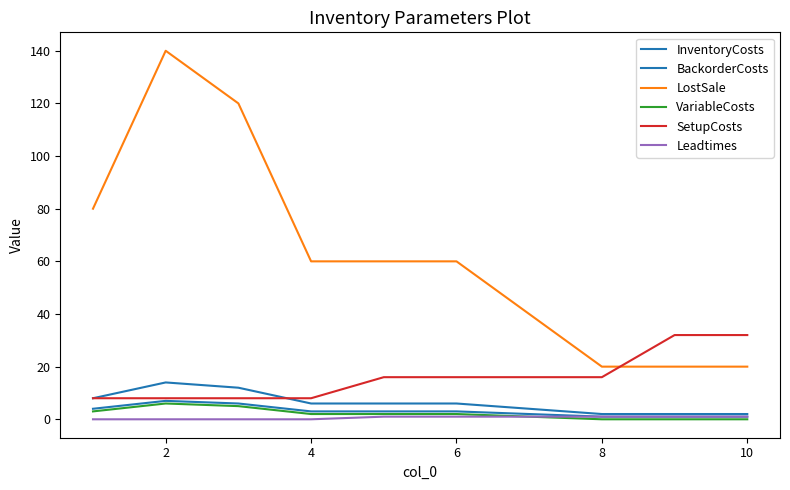

What is the maximum value for InventoryCosts?

7